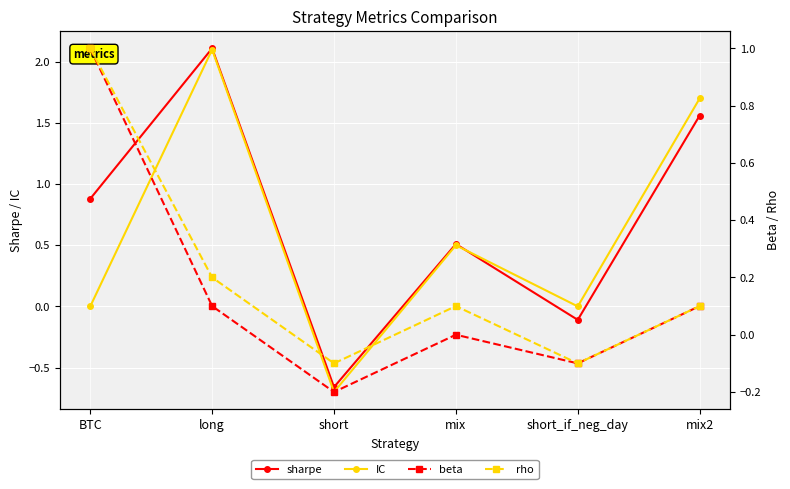

True or false: beta has a value of 1.0 at BTC.

True